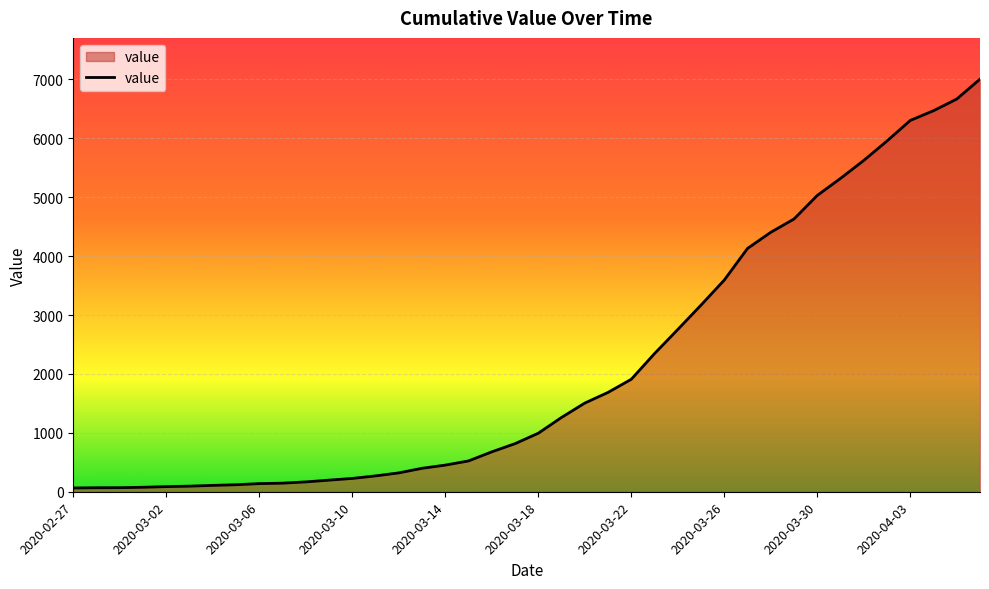

What is the maximum value shown in the chart?

7004